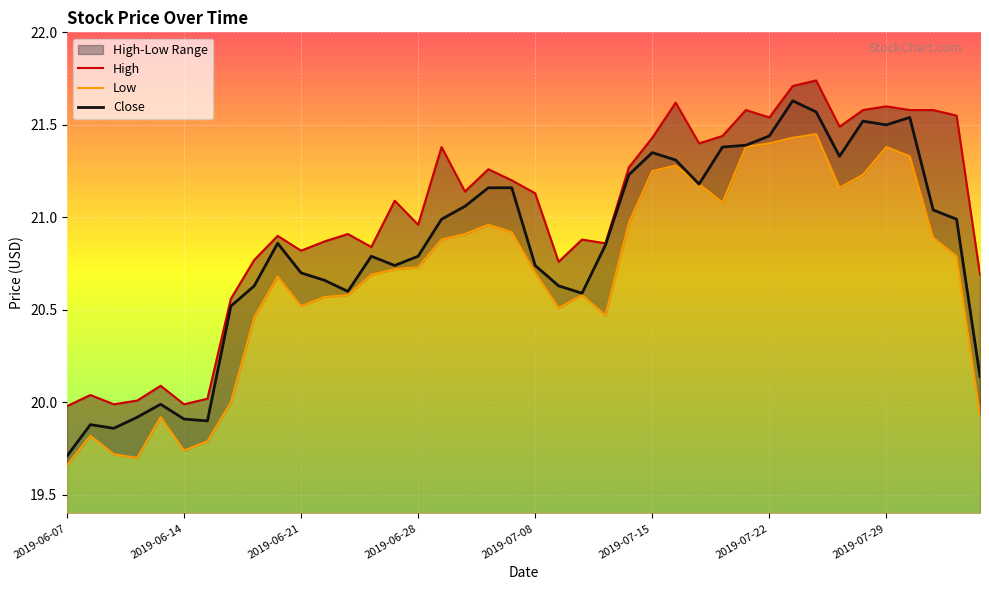

True or false: Close and High cross at least once.

False